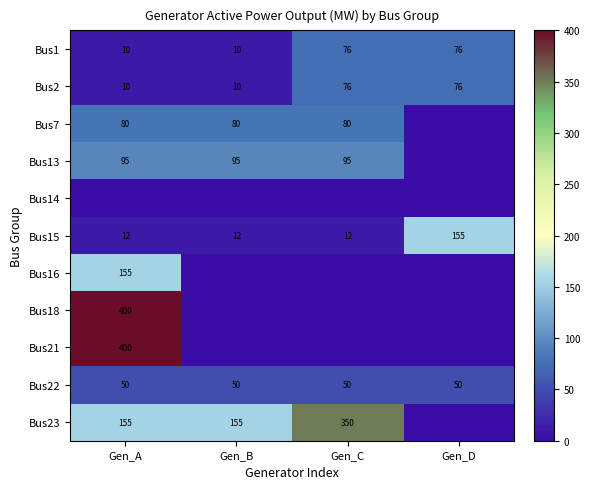

What is the greatest value displayed?

400.0